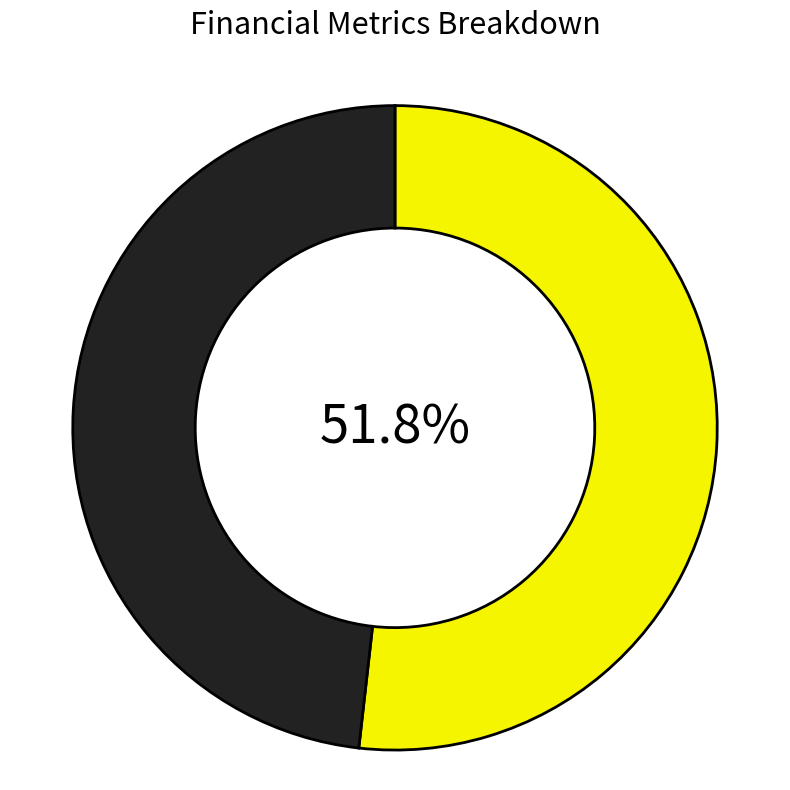

Does any single category account for the majority?

Yes